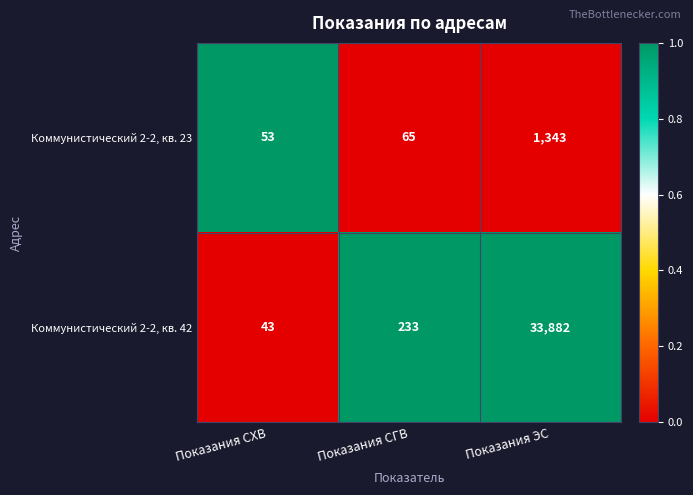

Is it true that Коммунистический 2-2, кв. 23 equals 53 at Показания СХВ?

True